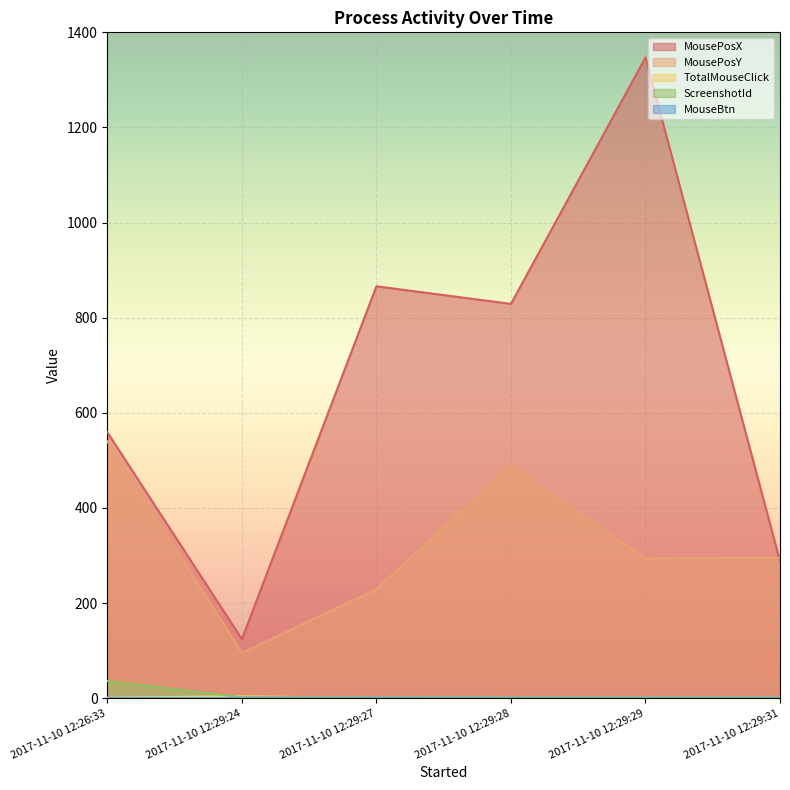

Is the value of MousePosY at 2017-11-10 12:29:31 greater than the value of MousePosX at 2017-11-10 12:26:33?

No